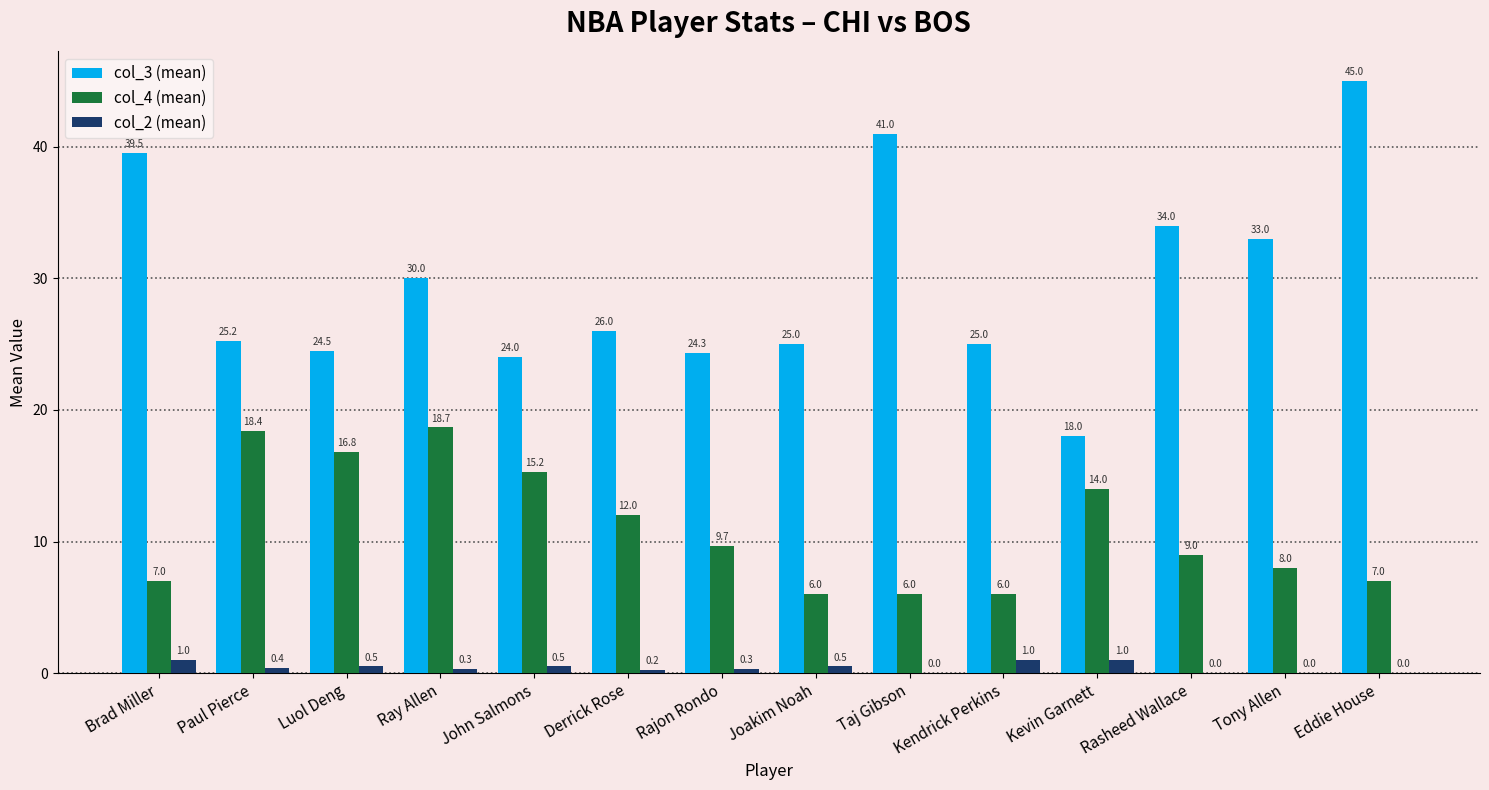

What is the maximum value shown in the chart?

45.0